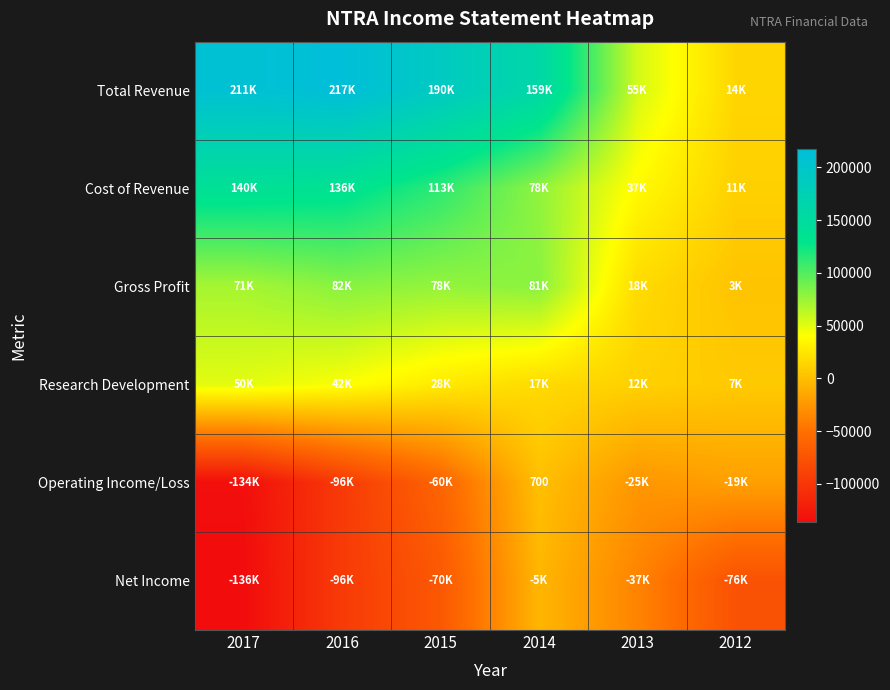

What is the difference between the Research Development values at 2013 and 2015?

16100